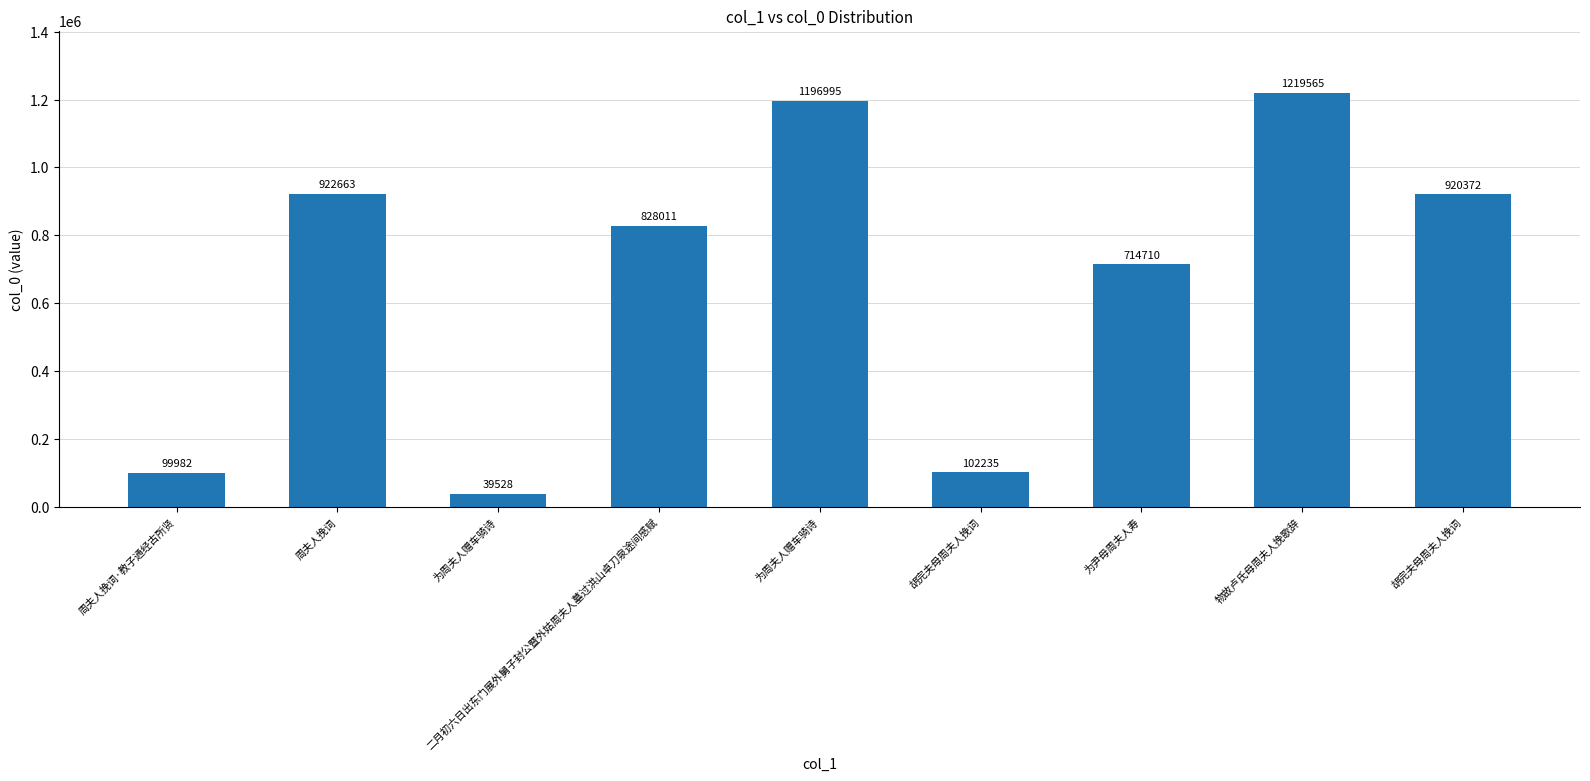

Which category has the highest value across all series?

物故卢氏母周夫人挽歌辞